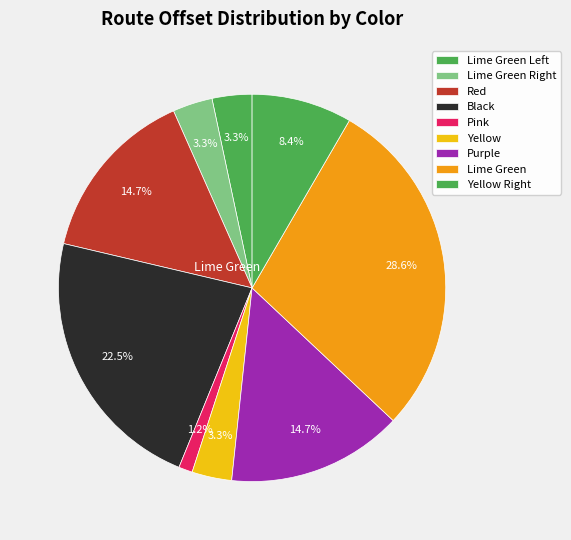

Is there any slice that represents more than half of the pie?

No